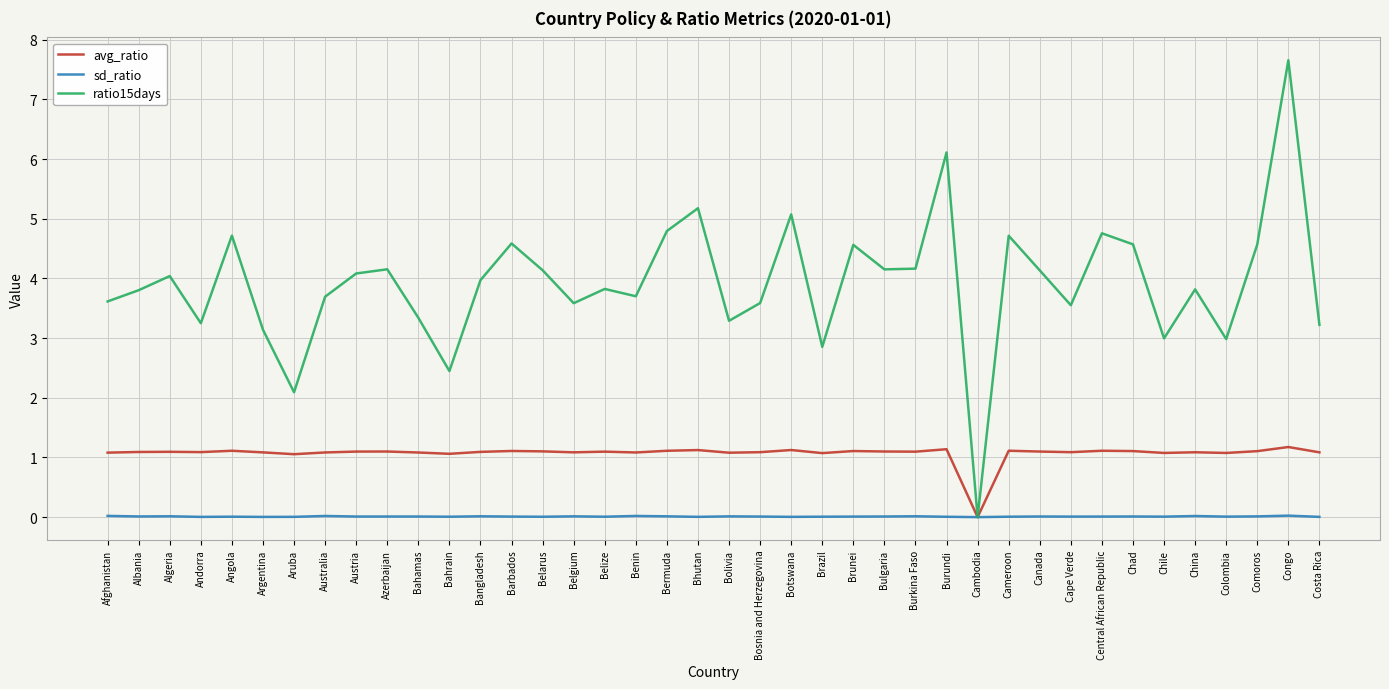

What is the sum of all sd_ratio values?

0.4